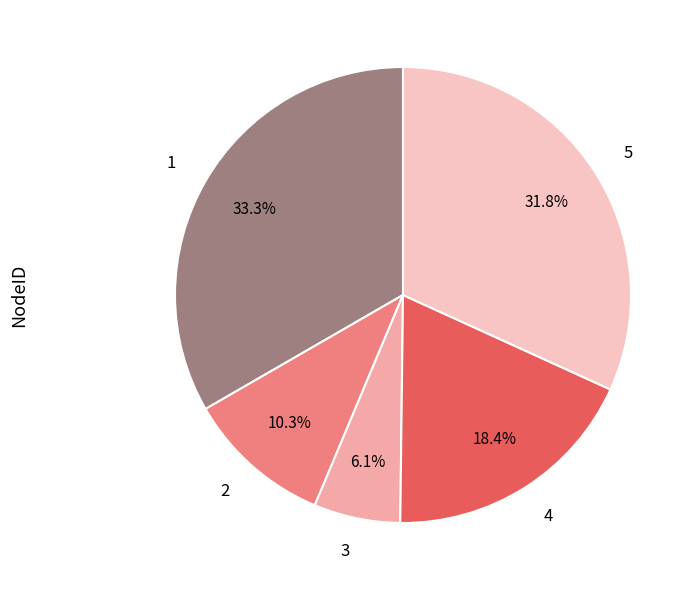

Does 2 account for over 50% of the chart?

No